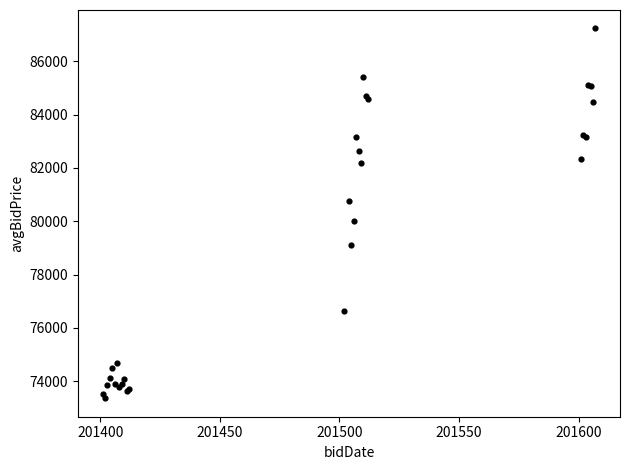

What Y value in the scatter plot is closest to 80296?

80020